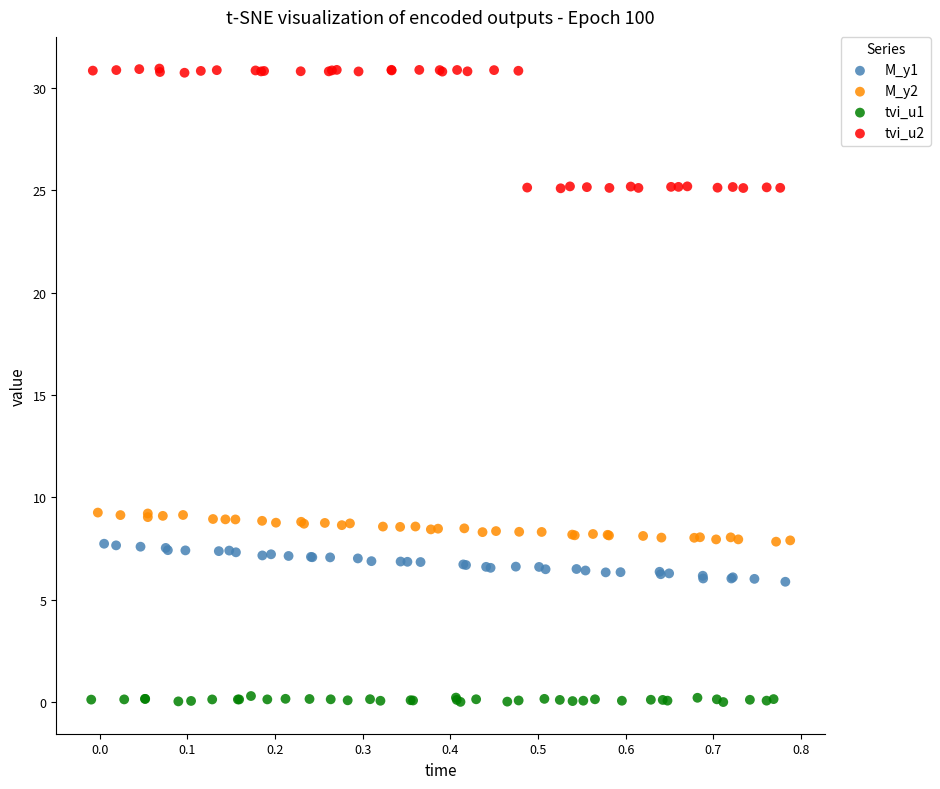

Which series has the largest Y range (max minus min)?

tvi_u2